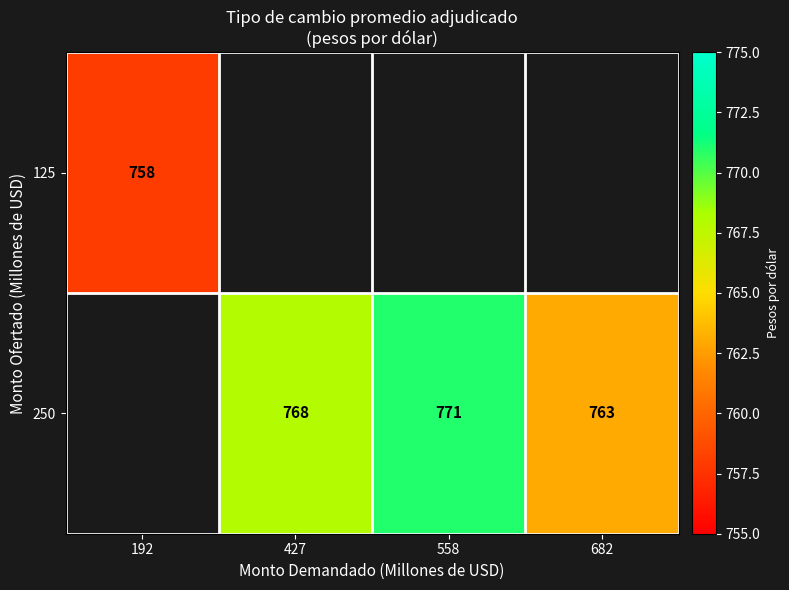

Is it true that 250 equals 1170 at 682?

False